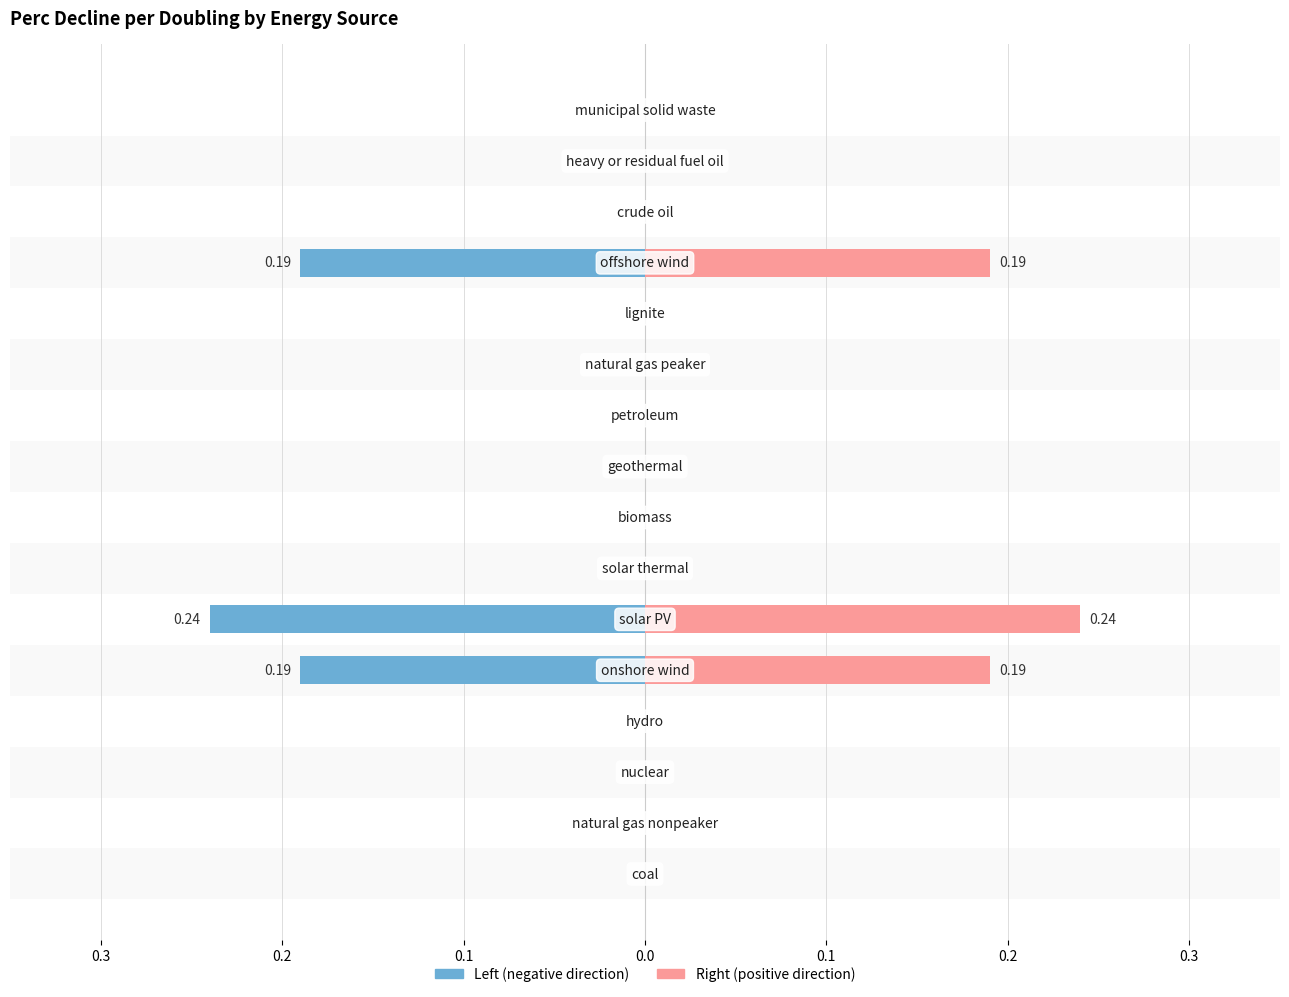

How many distinct data groups are displayed?

2